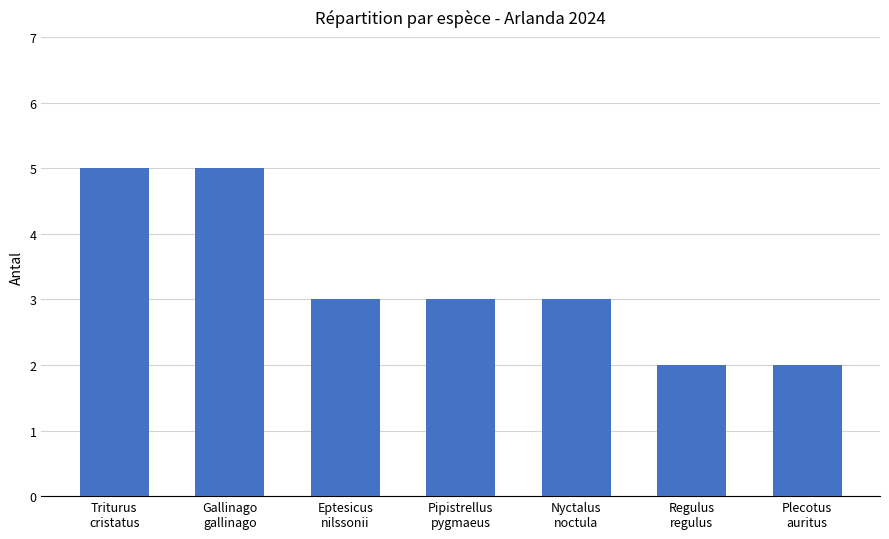

What is the minimum value shown in the chart?

2